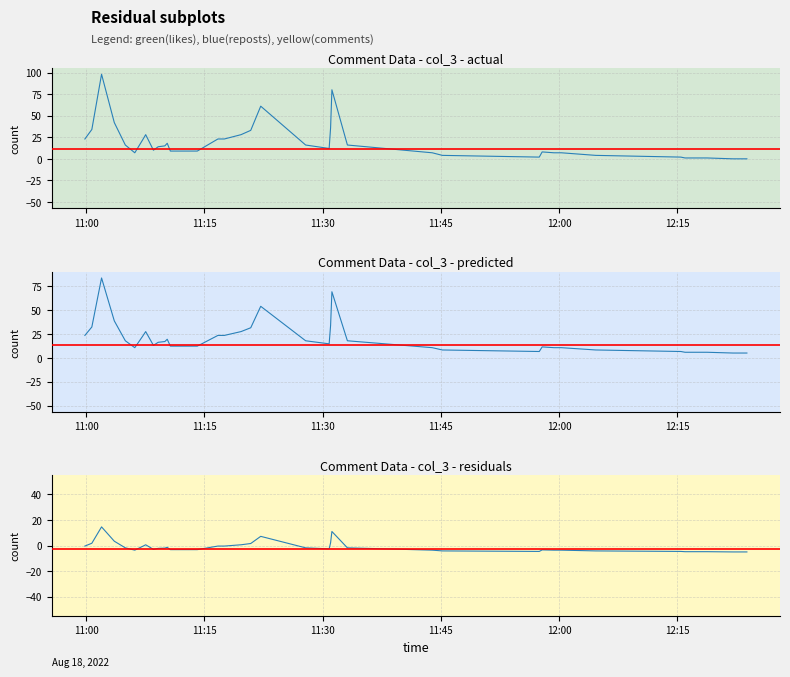

What is the spread (max minus min) of values at 28?

18